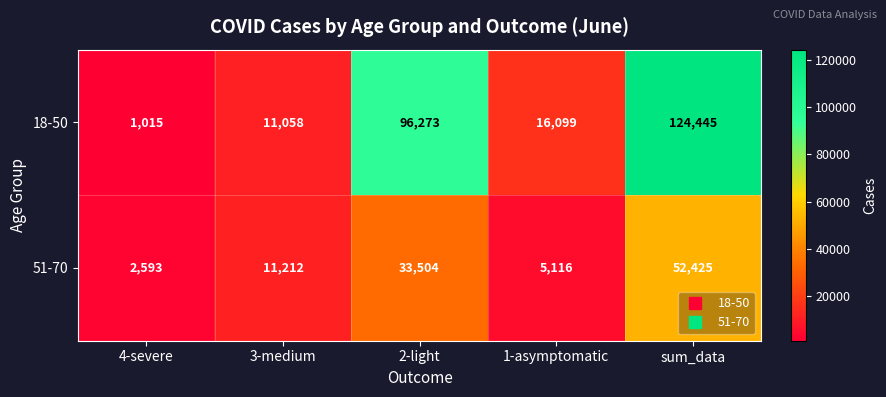

What is the sum of the 51-70 values at 4-severe and 1-asymptomatic?

7709